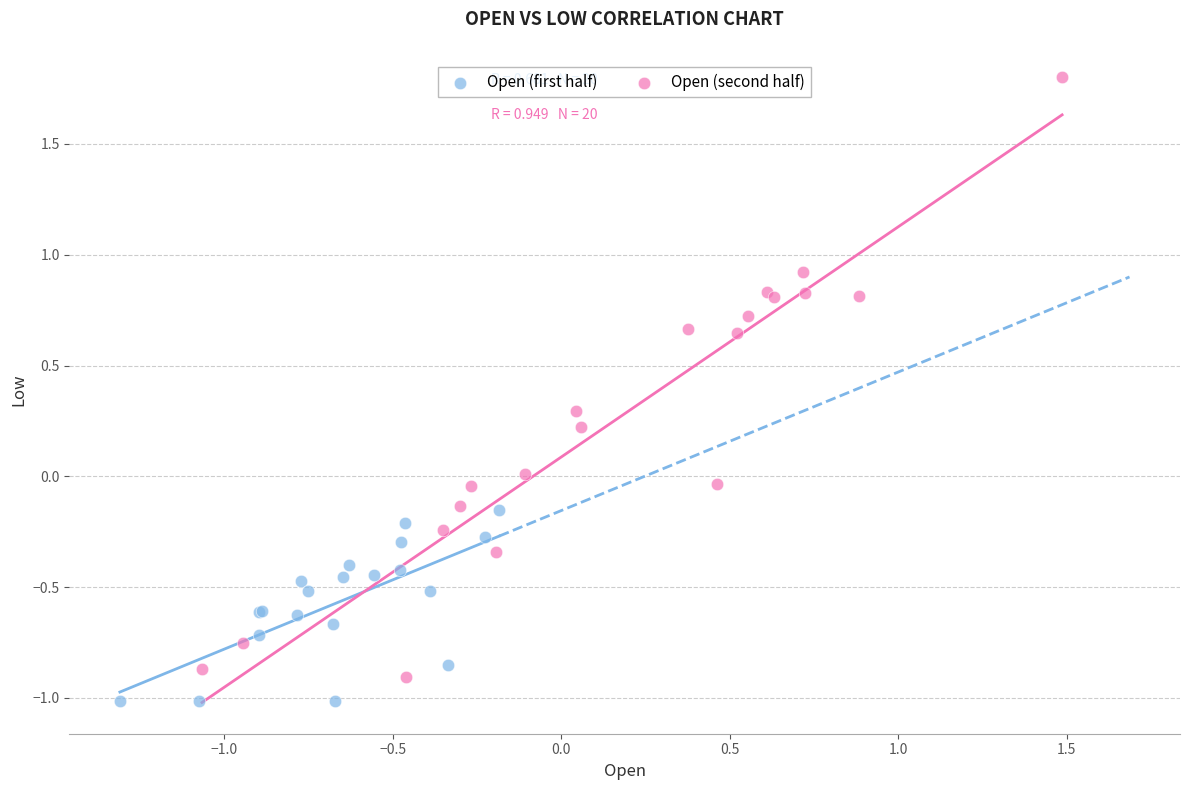

Which series contains the highest Y value?

Open (second half)